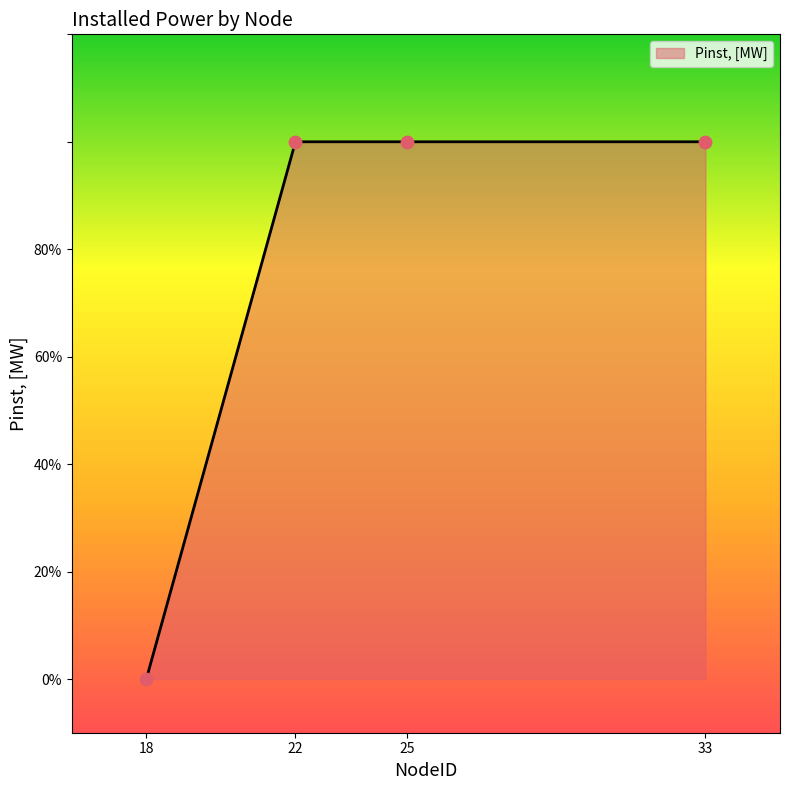

What is the ratio of the value at 22 to the value at 33?

1.0